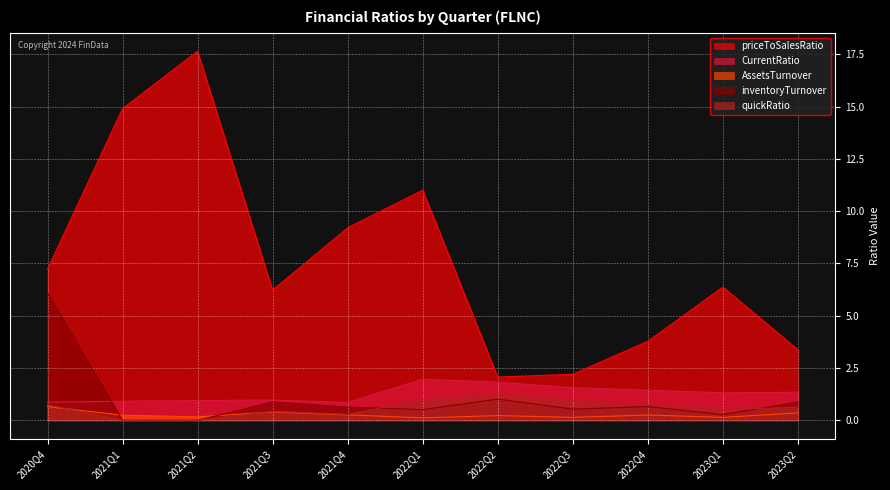

Where is quickRatio nearest to the value 0?

2021Q1